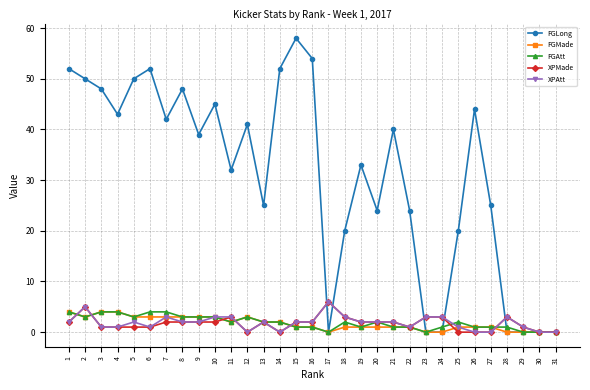

How many distinct data groups are displayed?

5